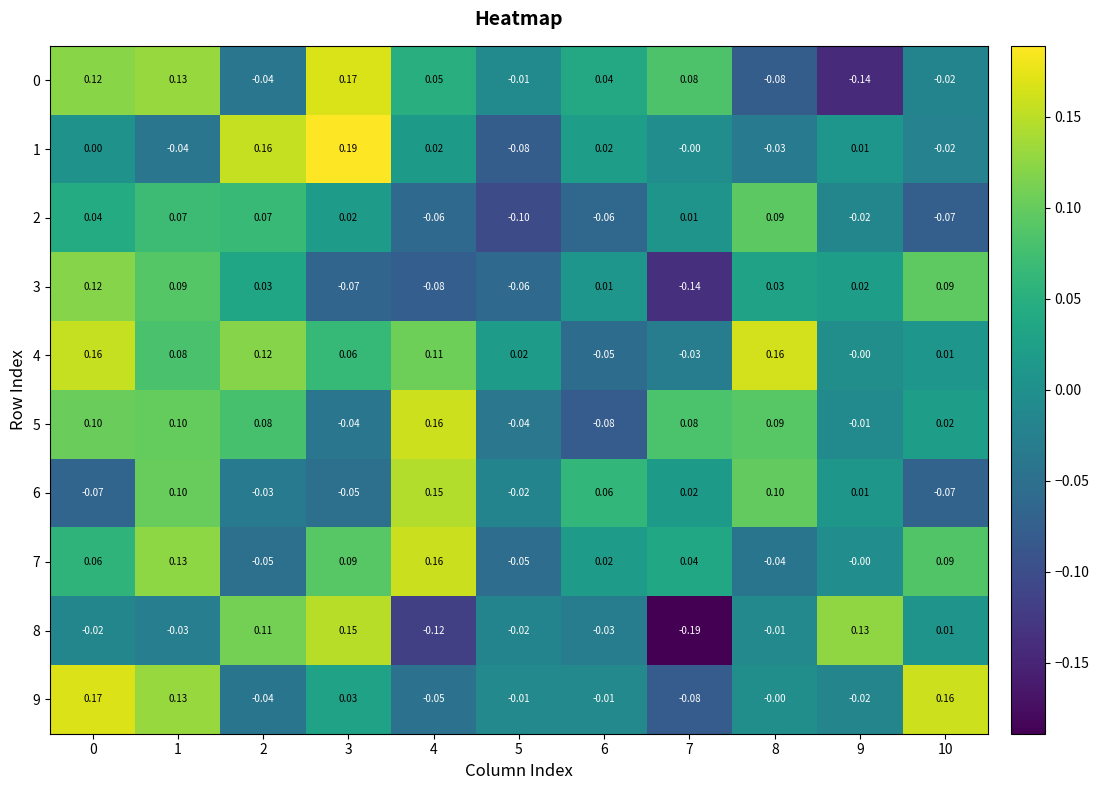

How many values in 3 are above zero?

7